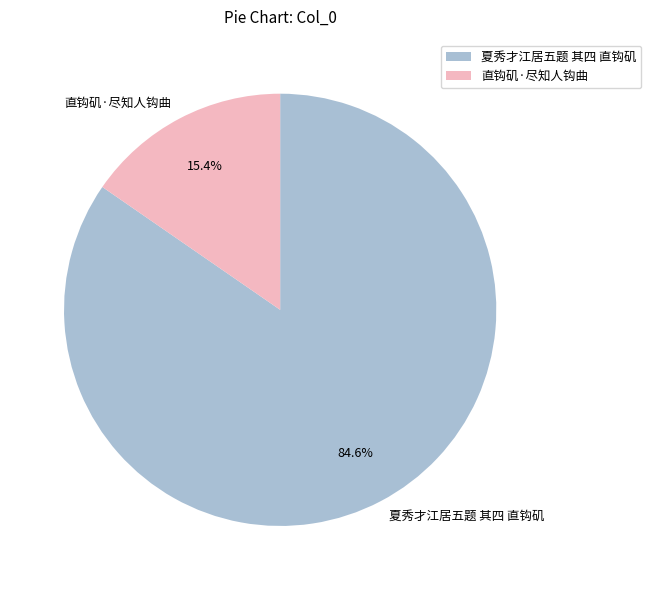

Is there any slice that represents more than half of the pie?

Yes